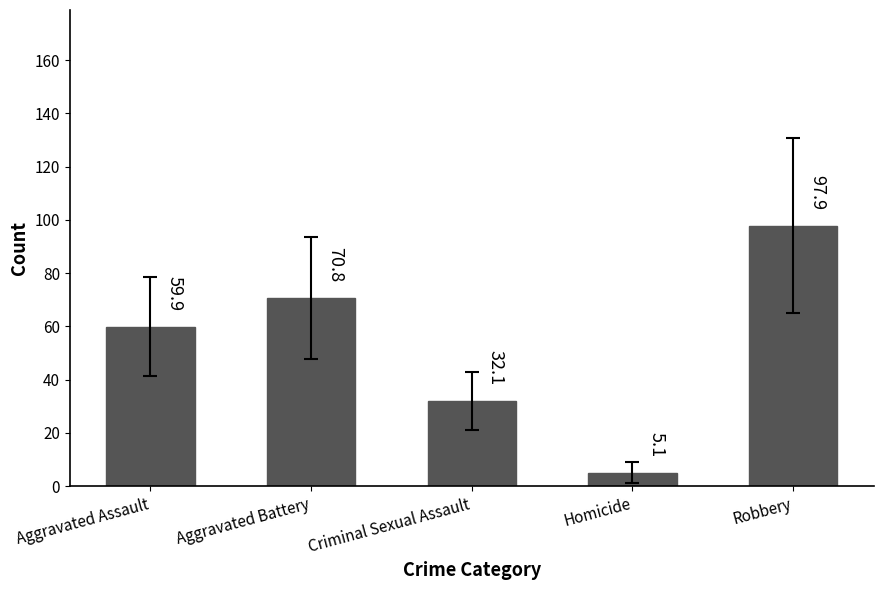

How many data points are above 59?

3